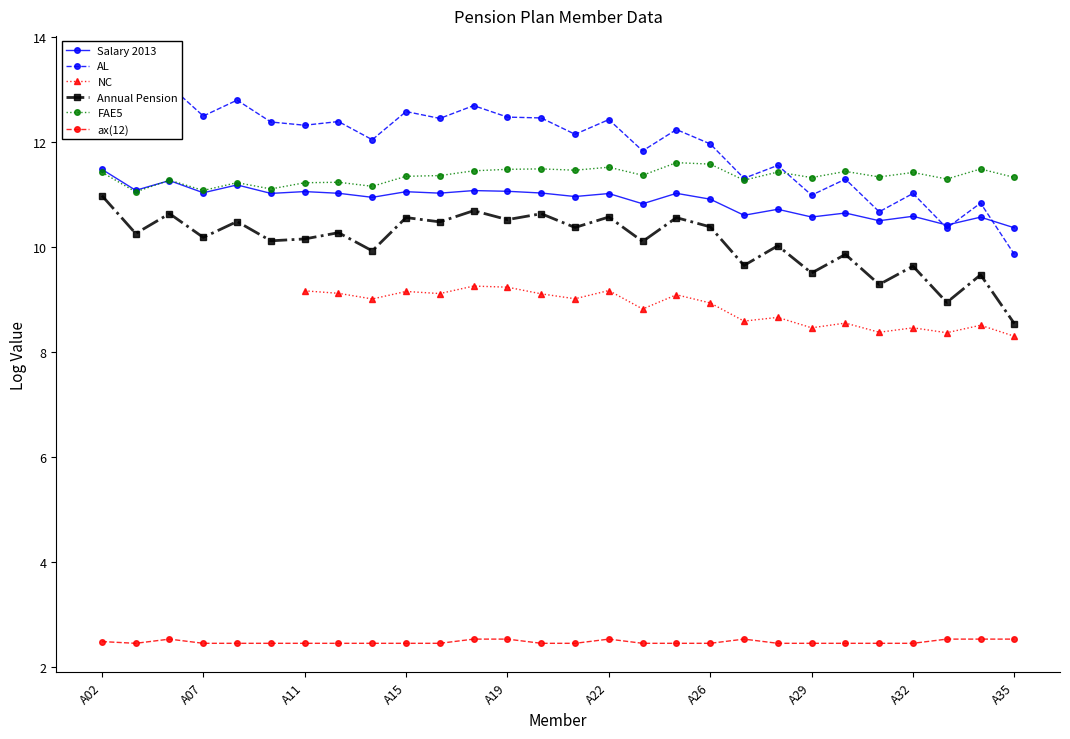

True or false: Salary 2013 has more than 0 interior local peaks.

True